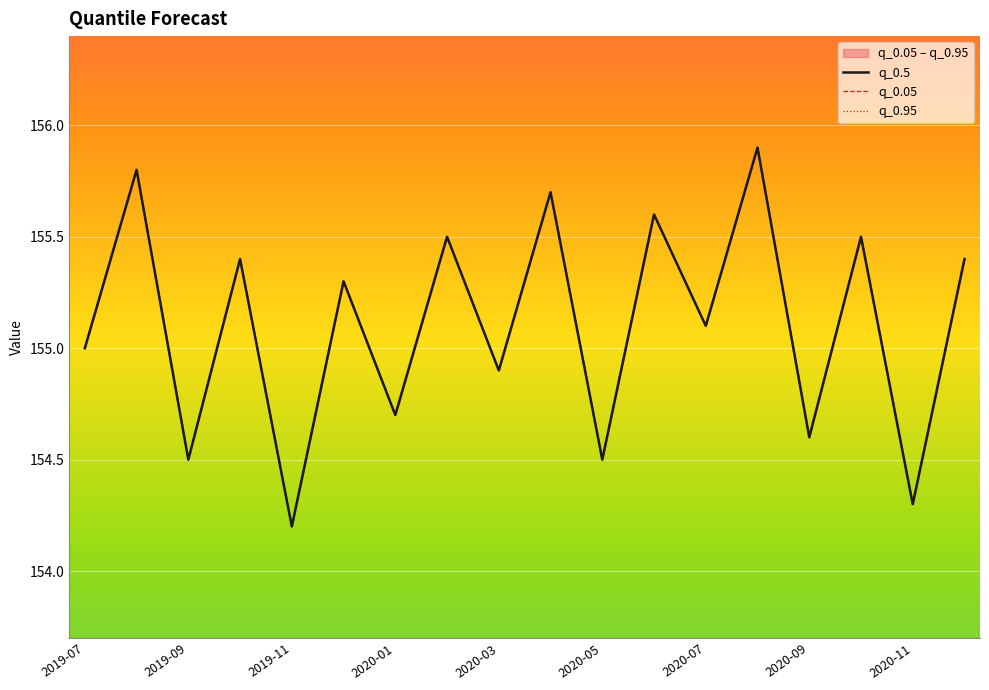

Which category has the lowest value in the q_0.05 series?

2019-11